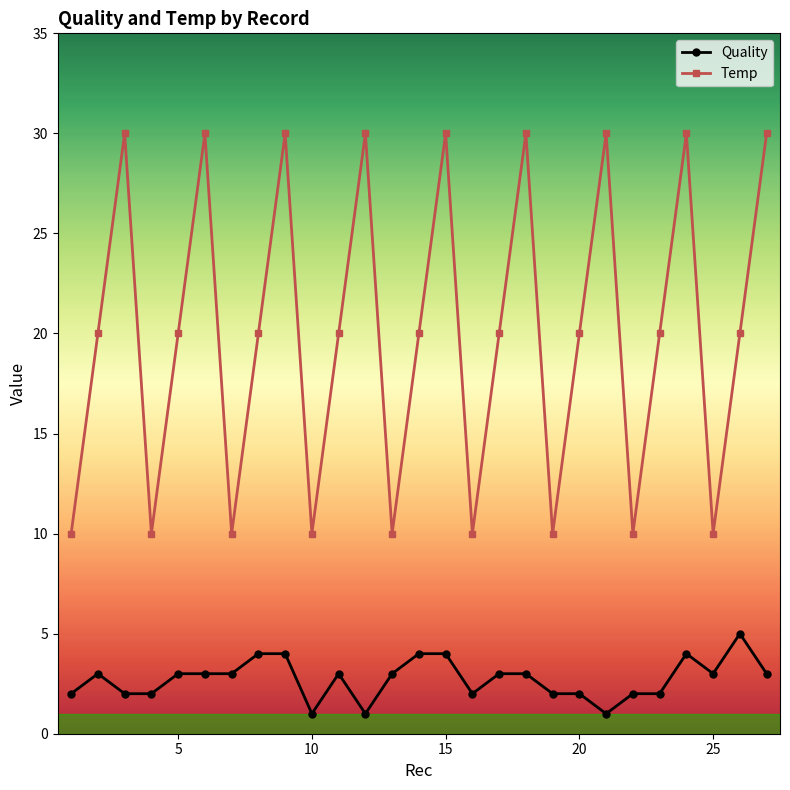

How many lines are shown in the chart?

2